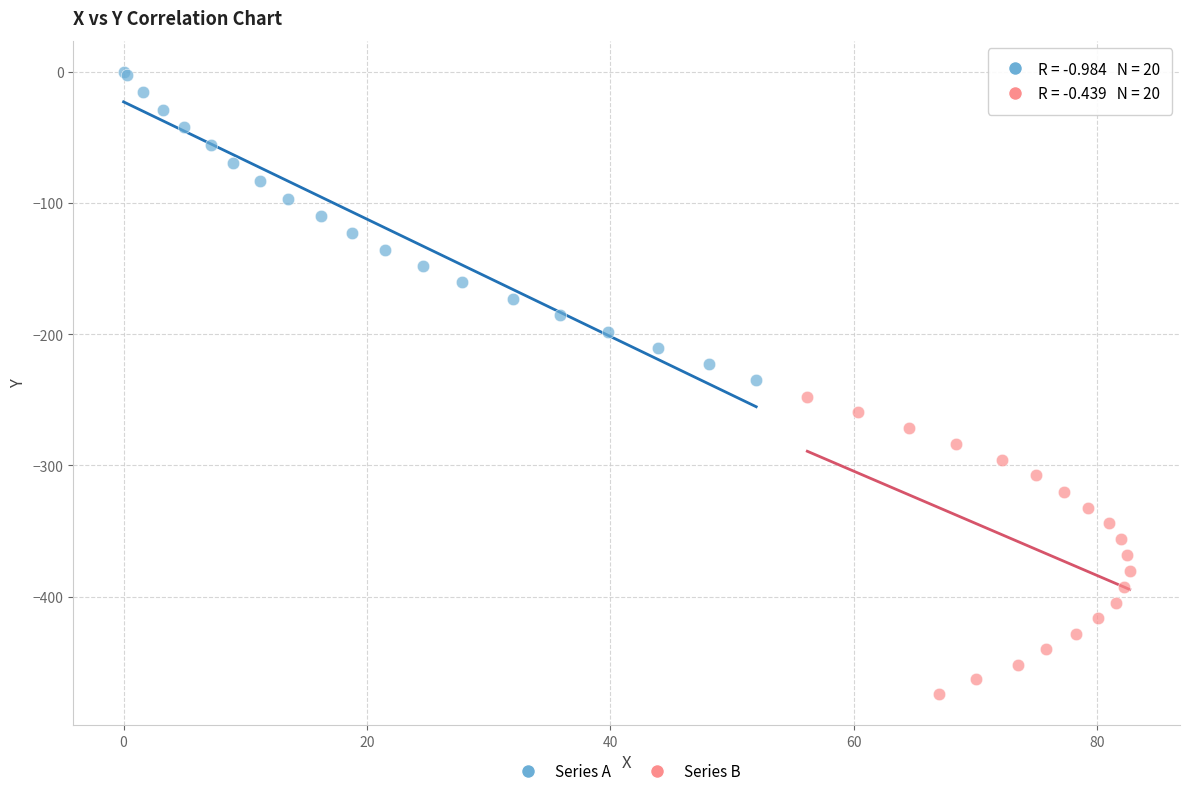

Which series has the largest Y range (max minus min)?

Series A